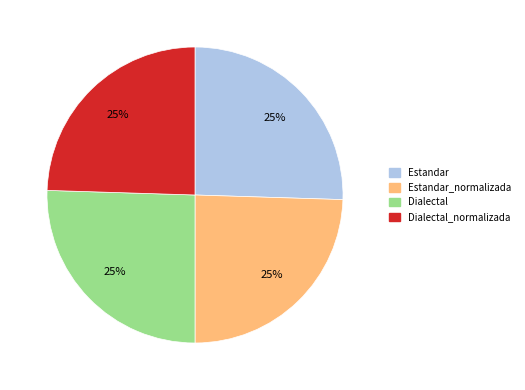

To the nearest percent, what is the average slice percentage?

25%